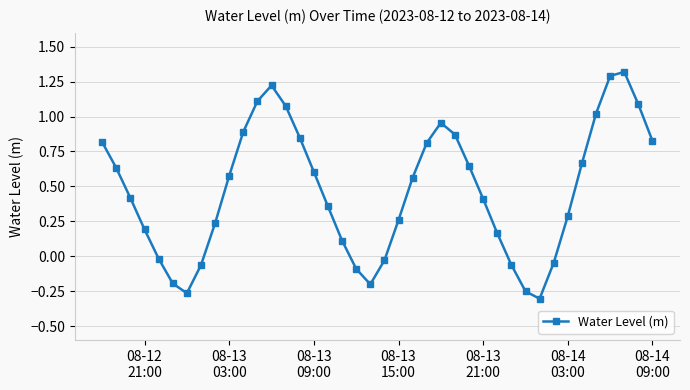

Is this an area chart (filled region under the line)?

No